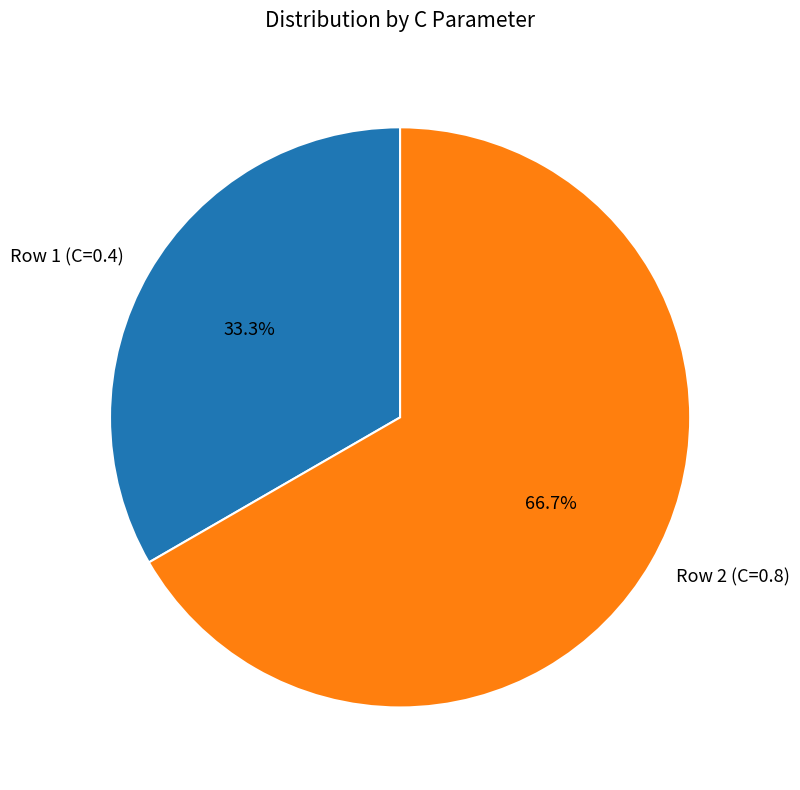

Which category has the smallest portion of the pie?

Row 1 (C=0.4)